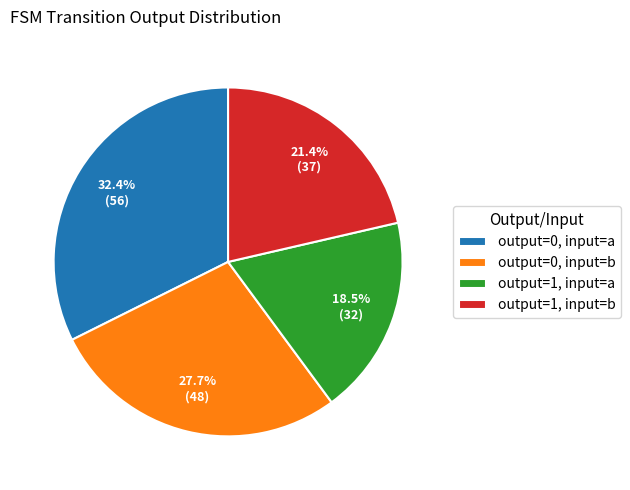

Combined, do output=0, input=b and output=1, input=a account for over 50%?

No